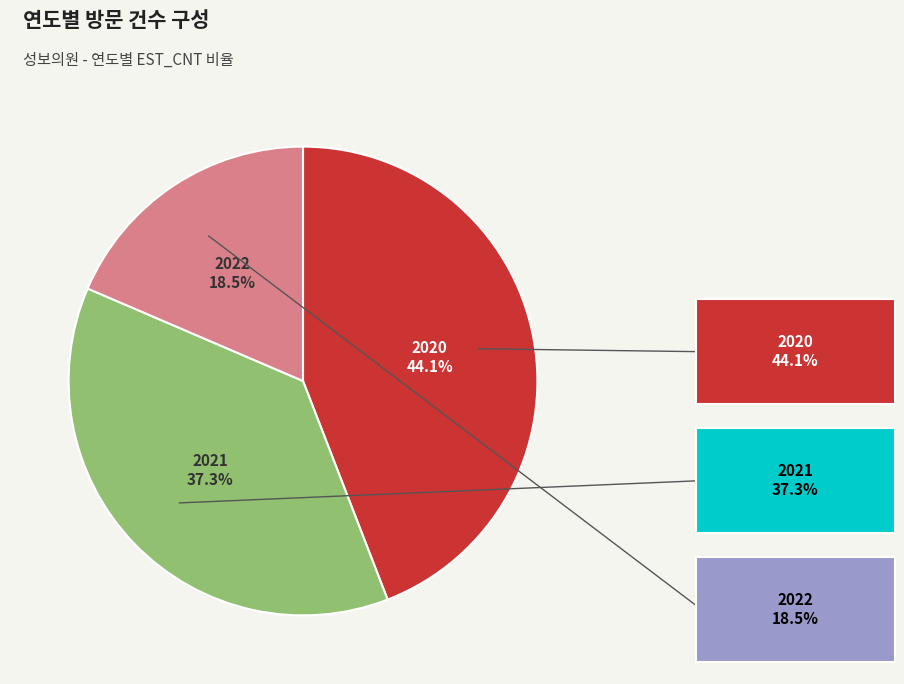

Is there any slice that represents more than half of the pie?

No